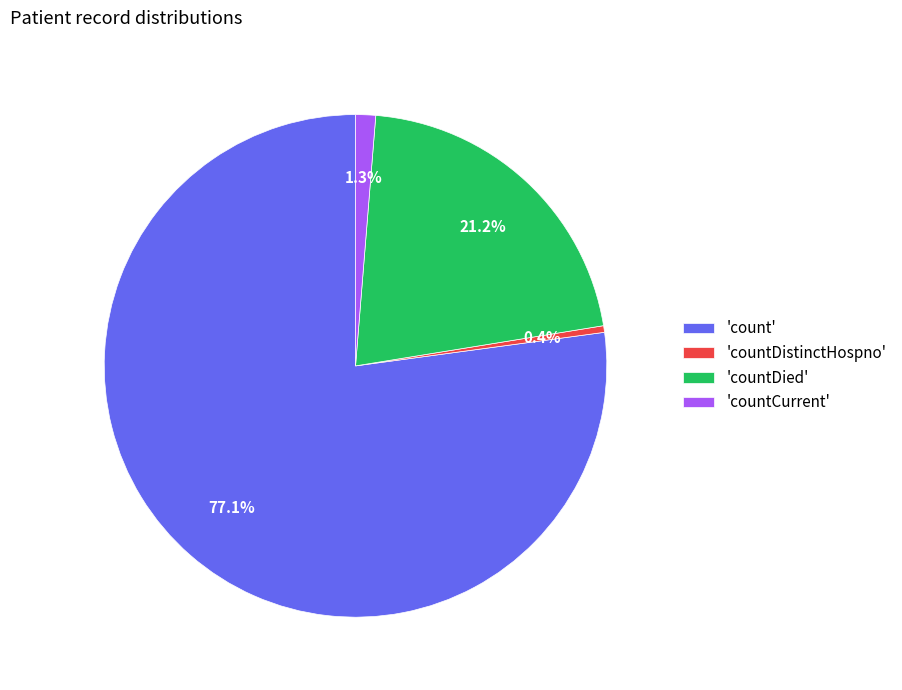

To the nearest percent, what is the difference between the largest and smallest slice percentages?

77%